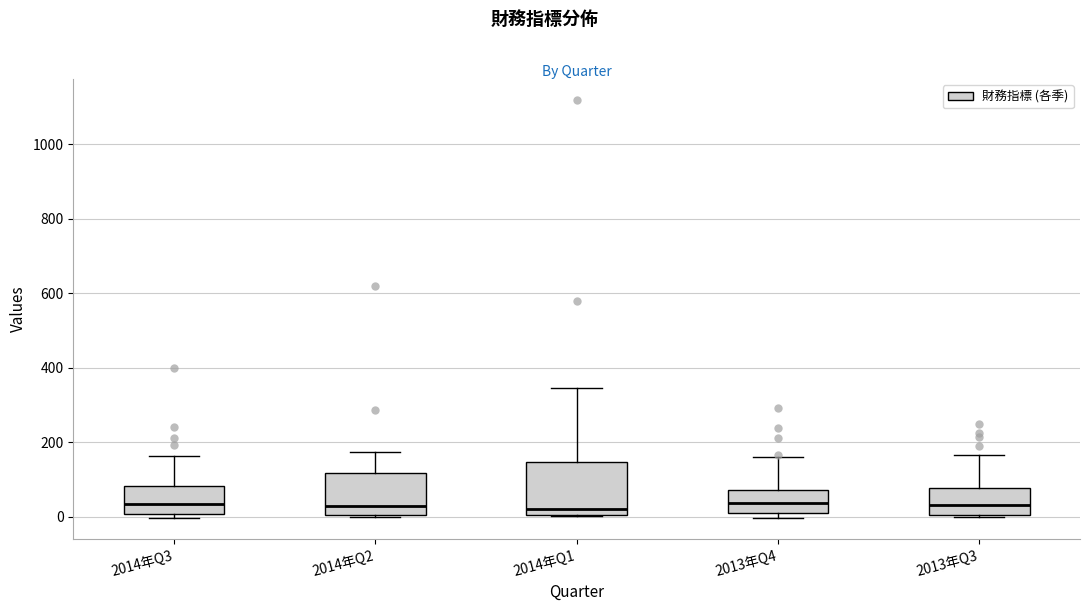

Reading left to right, read every box against the y-axis: the position of its median line, the range the box covers, and the ends of its whiskers. The values are not printed on the chart, so give them approximately, as read against the axis.

2014年Q3: median 40, box 0 to 80, whiskers 0 (just below the box's lower edge) to 160
2014年Q2: median 20, box 0 to 120, whiskers 0 (just below the box's lower edge) to 180
2014年Q1: median 20, box 0 to 140, whiskers 0 to 340
2013年Q4: median 40, box 20 to 80, whiskers 0 to 160
2013年Q3: median 40, box 0 to 80, whiskers 0 (just below the box's lower edge) to 160